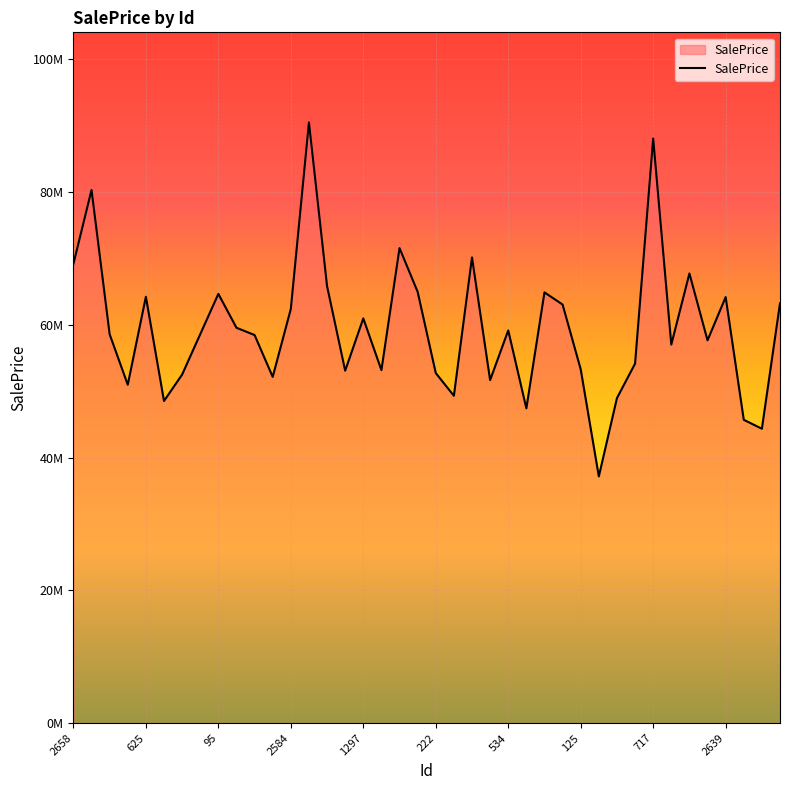

Is this an area chart (filled region under the line)?

No